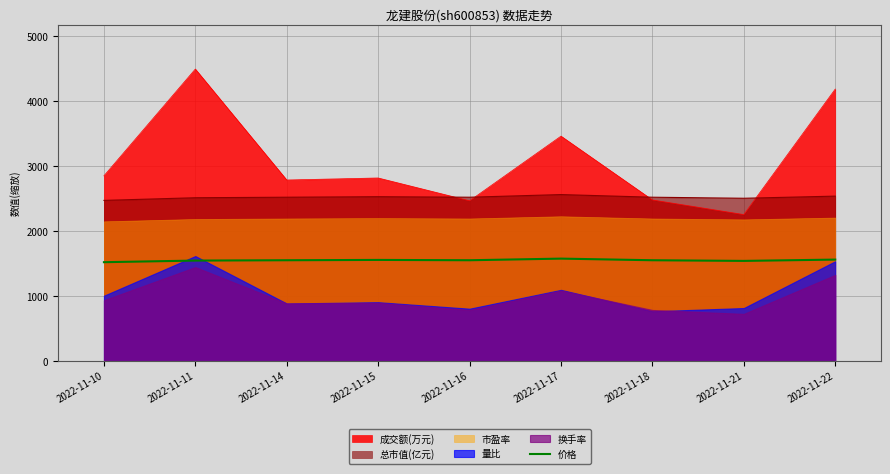

Where is the first local minimum?

2022-11-16